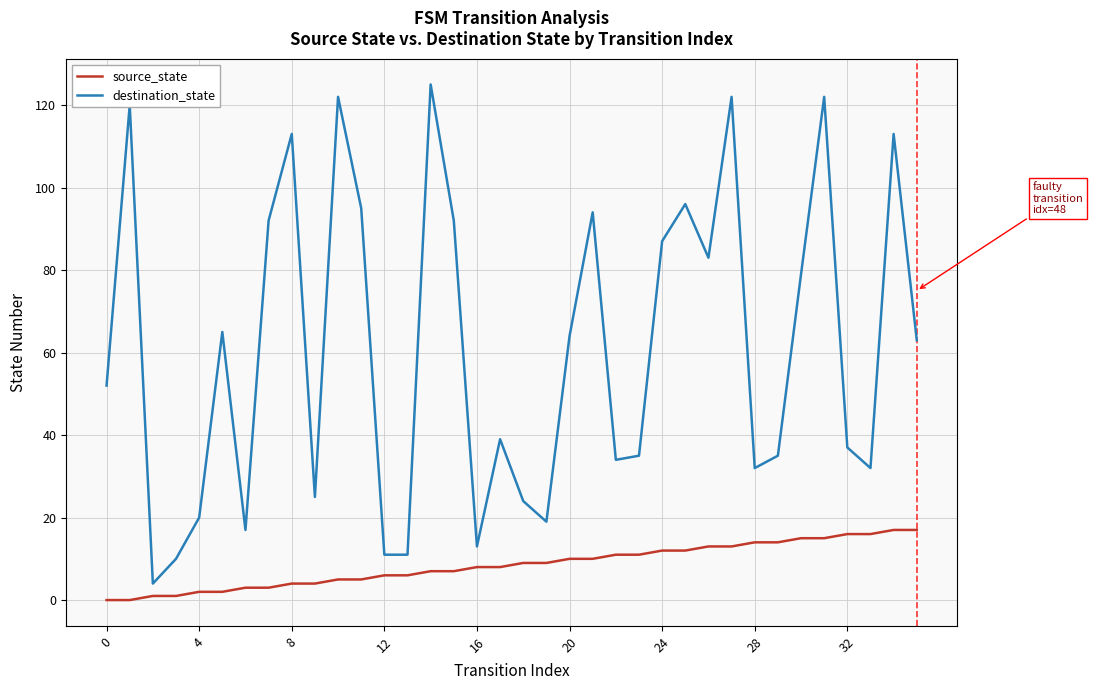

True or false: destination_state and source_state intersect in this chart.

False